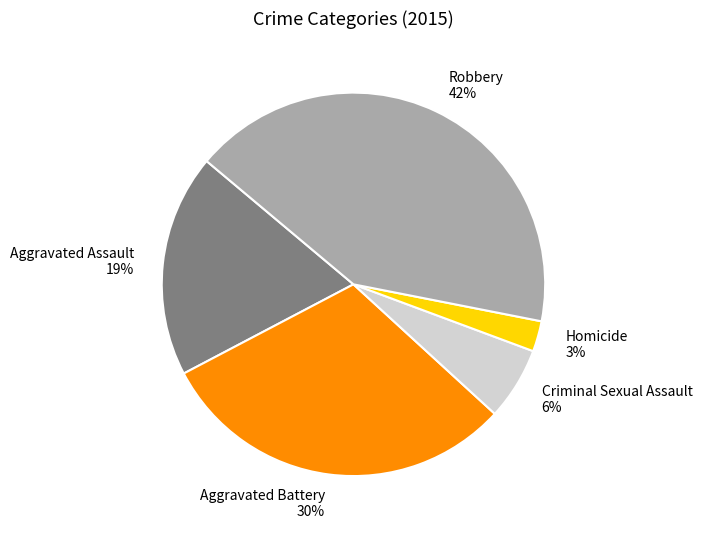

Which slice is the largest?

Robbery